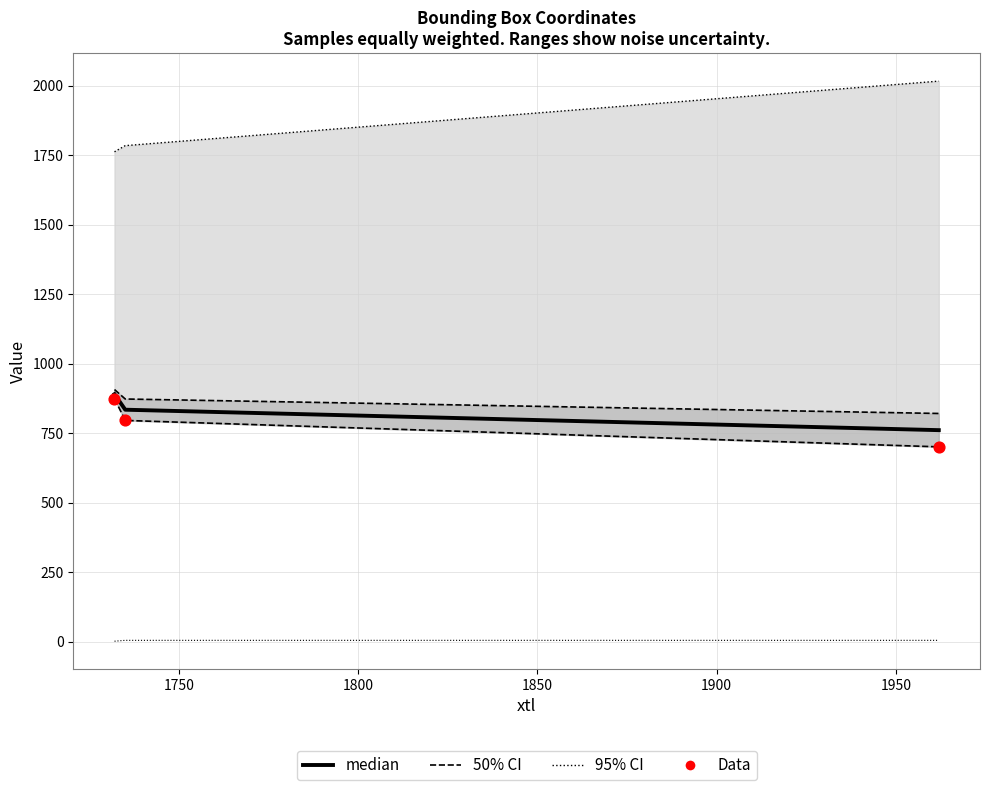

Which series has the largest Y range (max minus min)?

95% CI